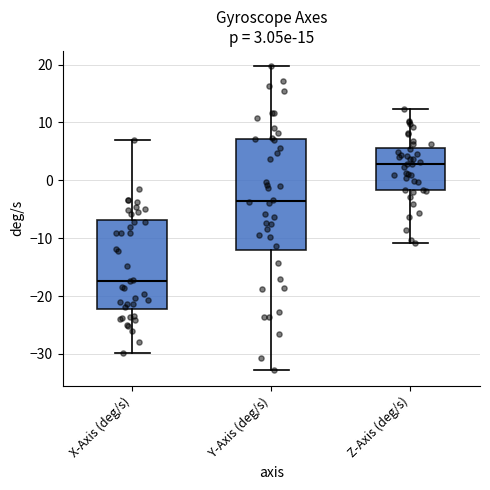

Which box's median line is the highest?

Z-Axis (deg/s)